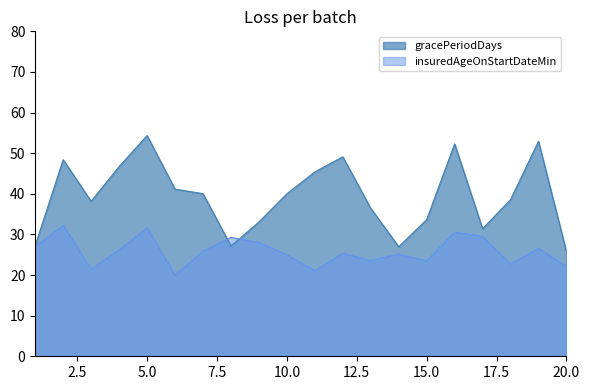

List the series in order of their overall mean, highest first.

gracePeriodDays, insuredAgeOnStartDateMin